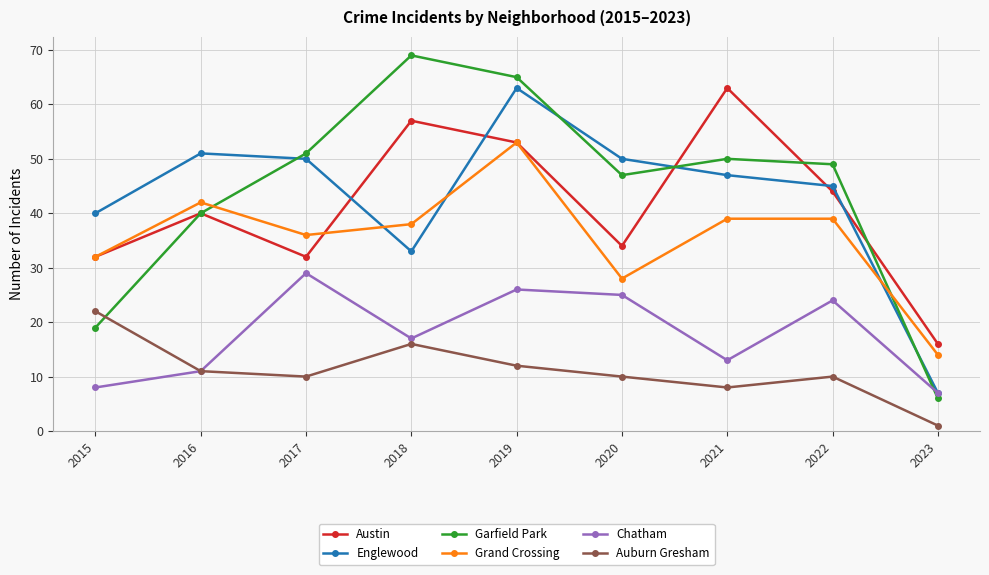

True or false: Garfield Park and Austin intersect in this chart.

True